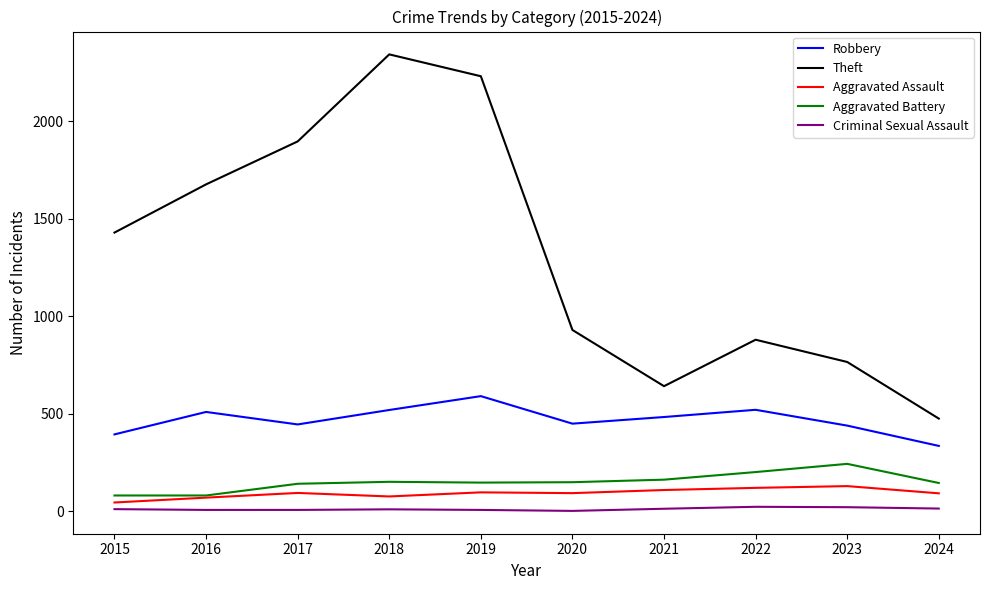

What are all the series names shown in the legend?

Robbery, Theft, Aggravated Assault, Aggravated Battery, Criminal Sexual Assault